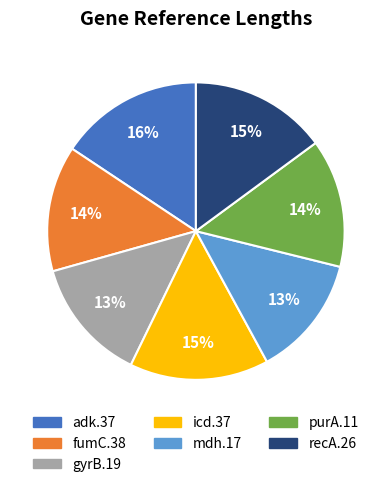

To the nearest percent, what is the combined percentage of purA.11 and fumC.38?

28%